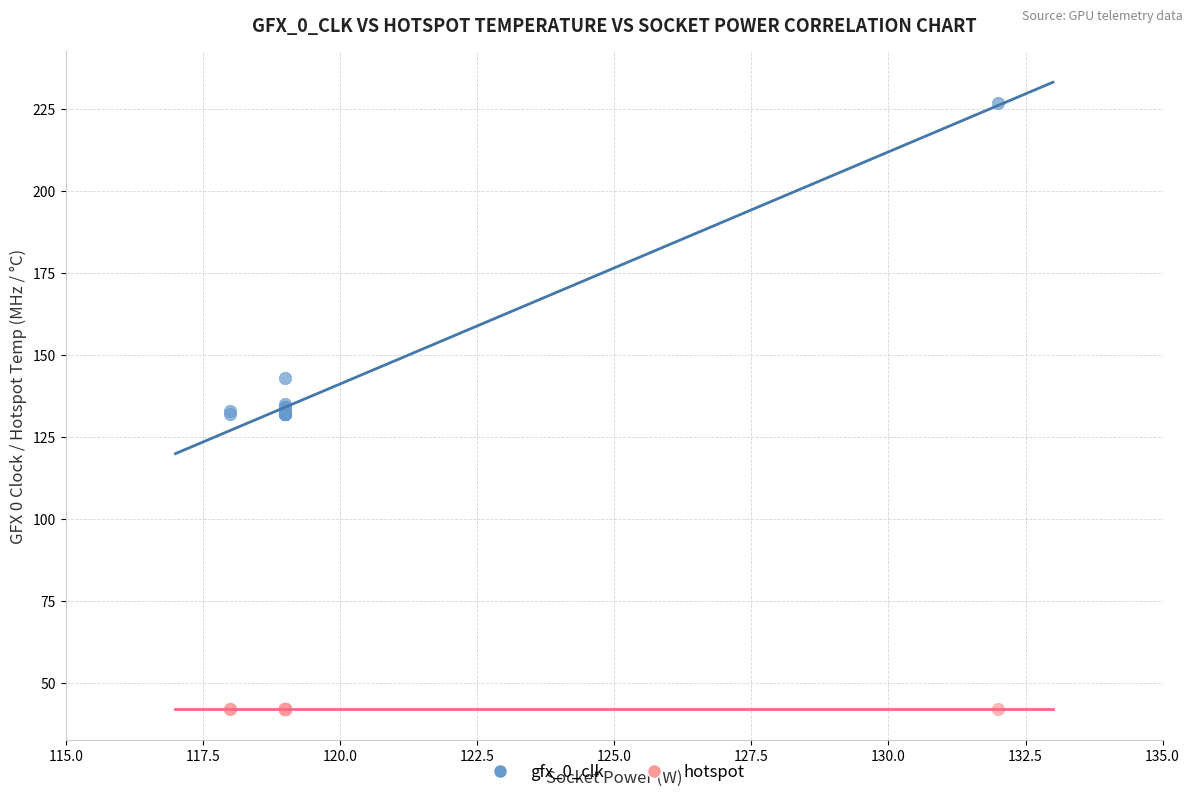

Which series contains the lowest Y value?

hotspot